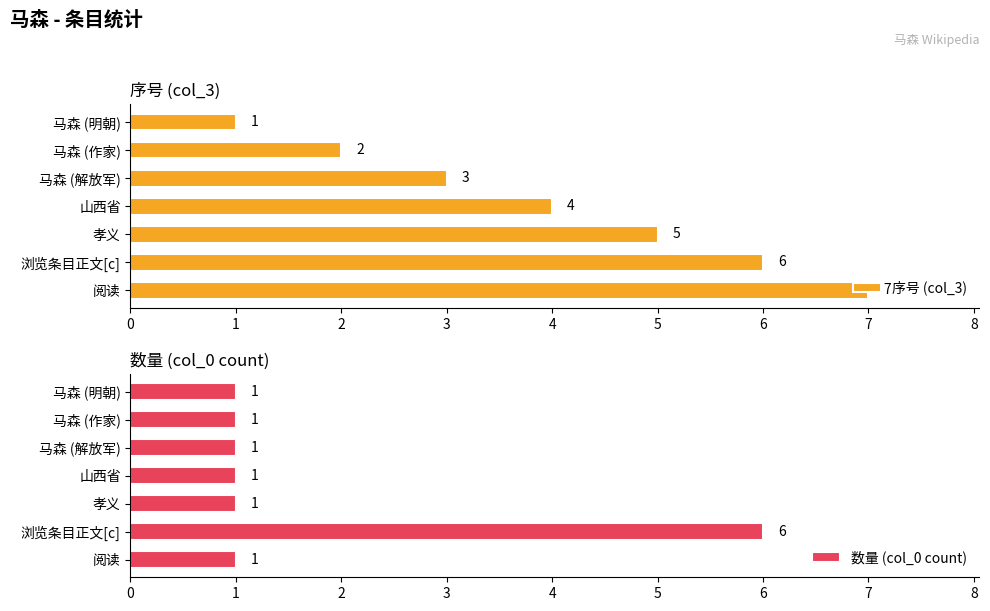

What is the smallest value displayed?

1